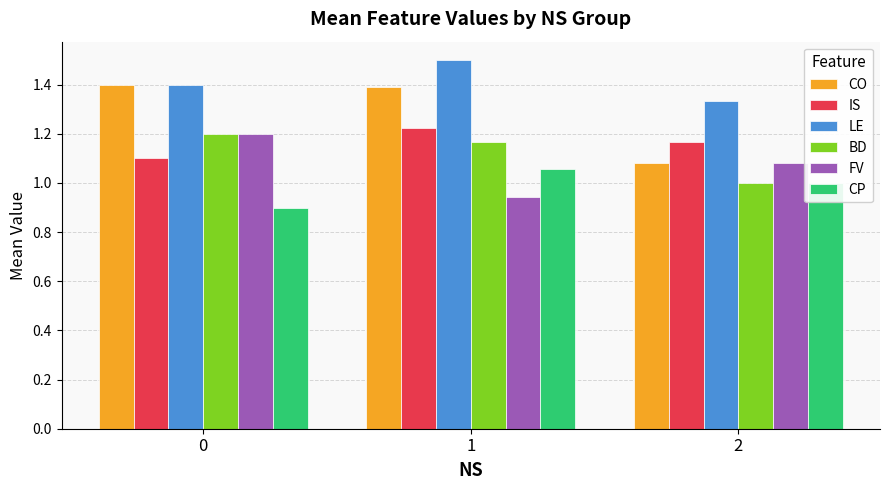

What are all the series names shown in the legend?

CO, IS, LE, BD, FV, CP